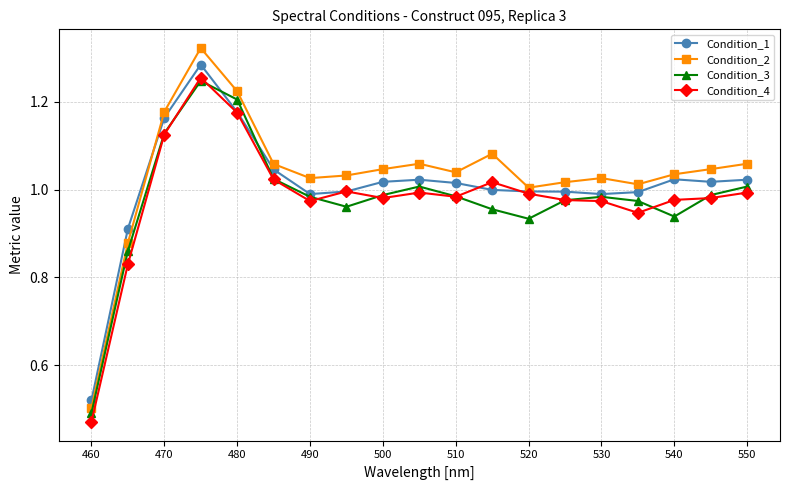

Which series has the largest range (max minus min)?

Condition_2